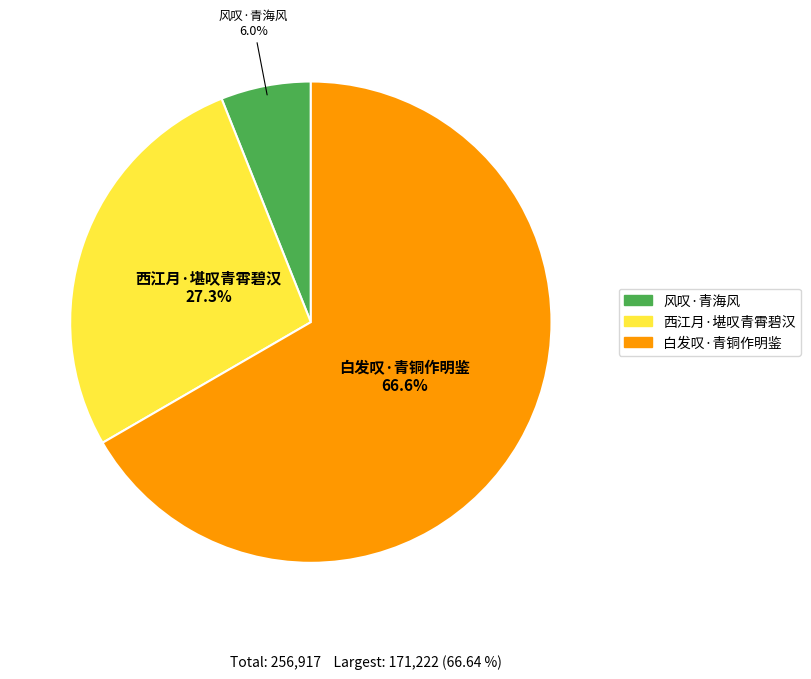

Between 风叹·青海风 and 白发叹·青铜作明鉴, which is larger?

白发叹·青铜作明鉴